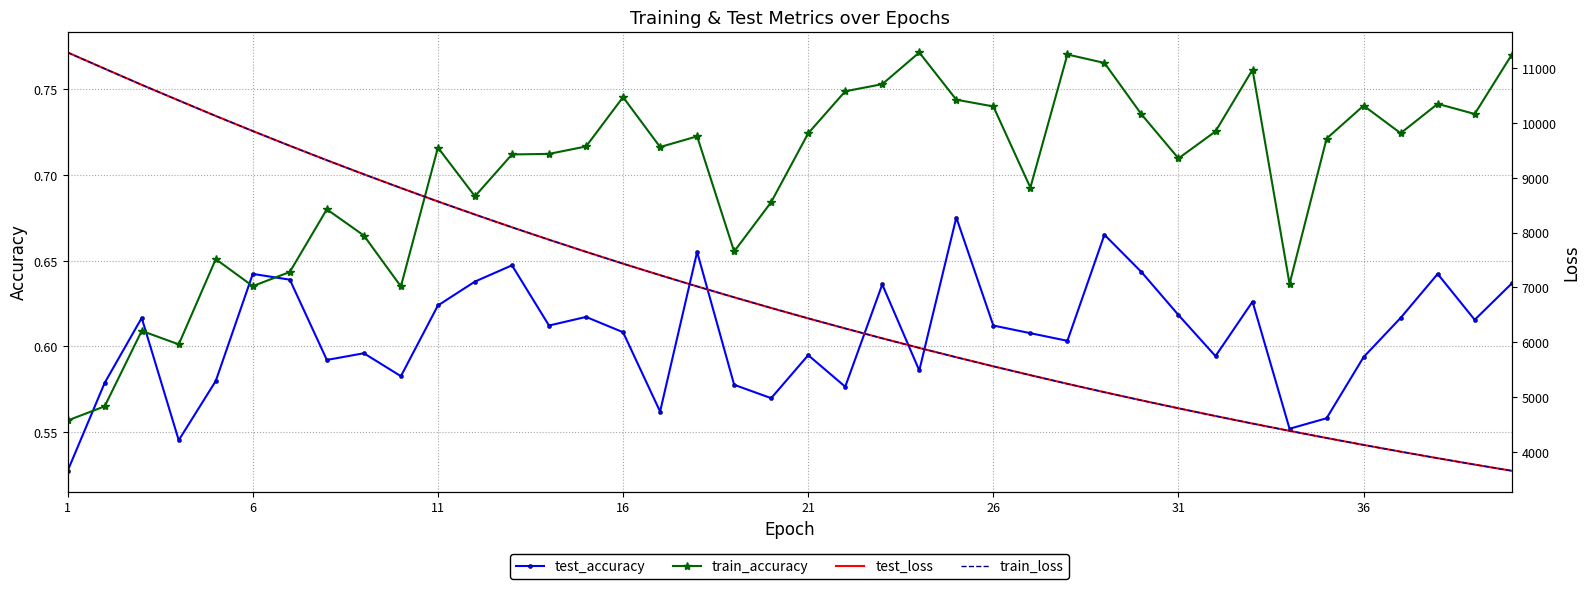

Count the test_accuracy values in the range 0 to 1.

40